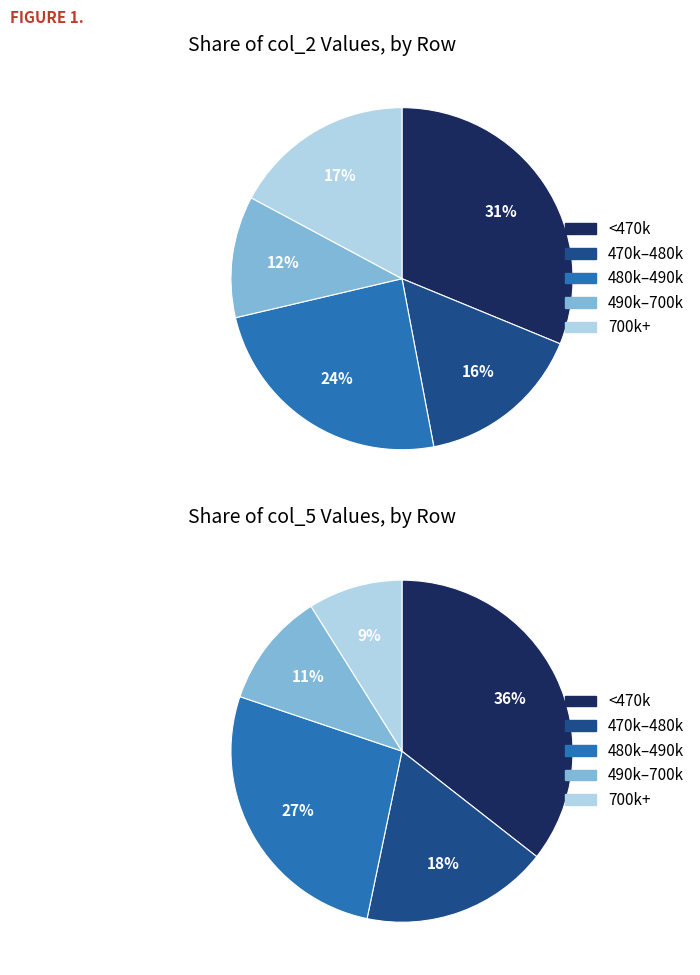

The Row 5 slice represents 1% of the pie. True or false?

False